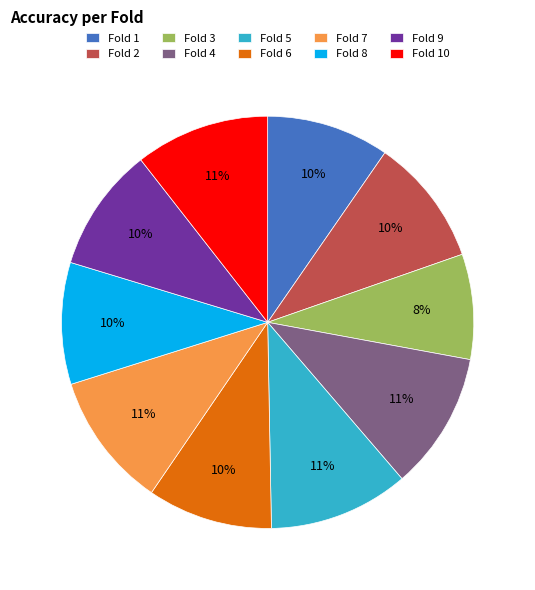

To the nearest percent, what portion does Fold 4 represent?

11%